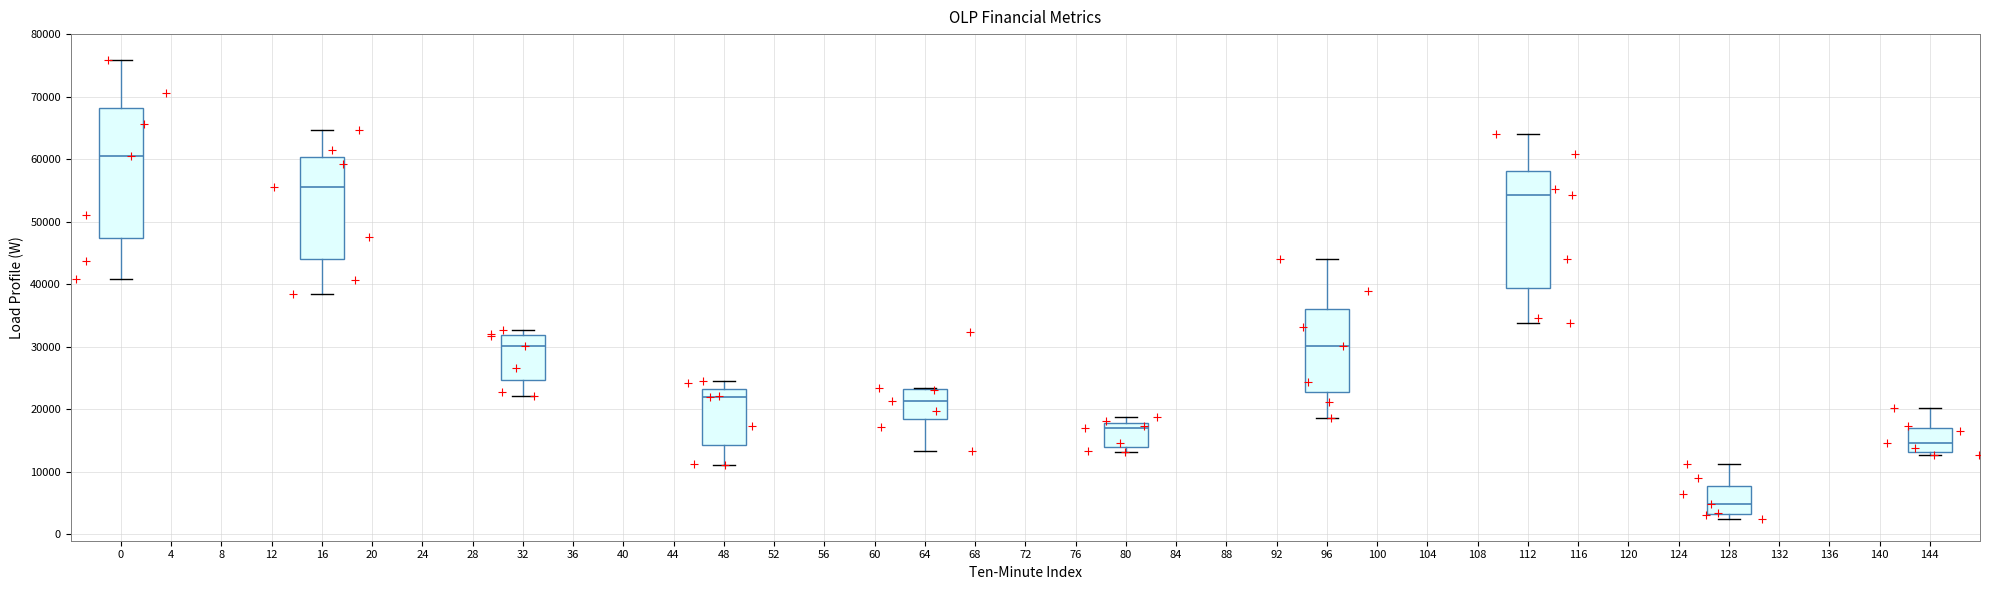

Where is the upper edge of the box at x = 80 on the y-axis? The values are not printed on the chart, so give them approximately, as read against the axis.

18000